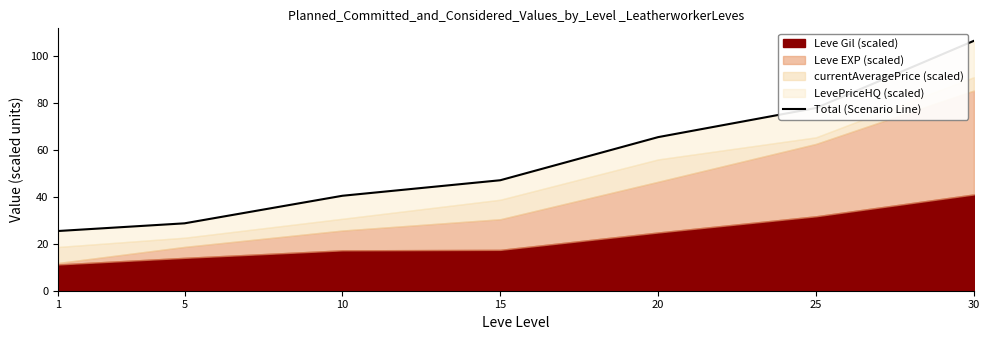

The value at 30 is 106.4. True or false?

True